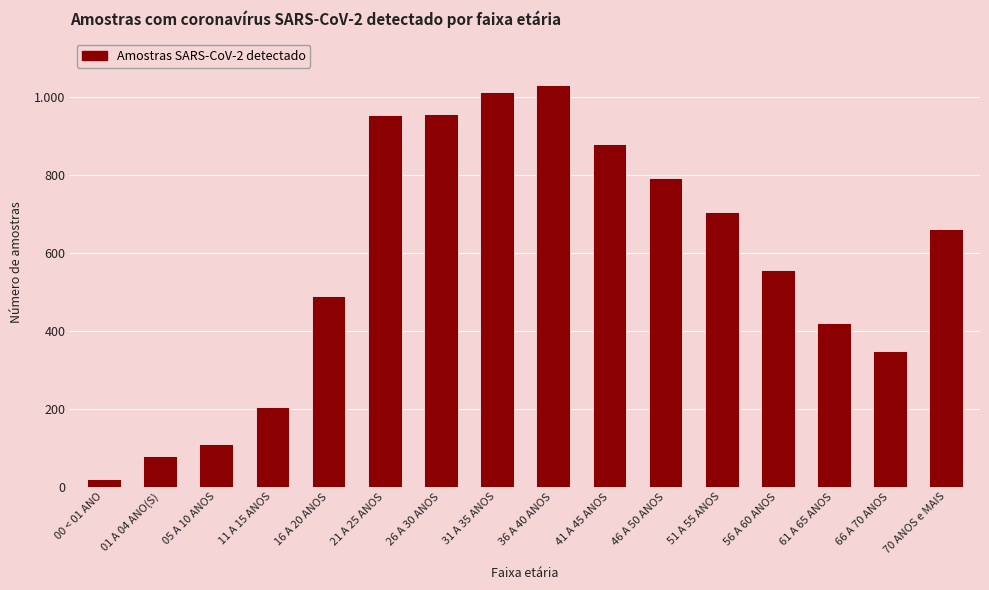

Does the chart contain any negative values?

No